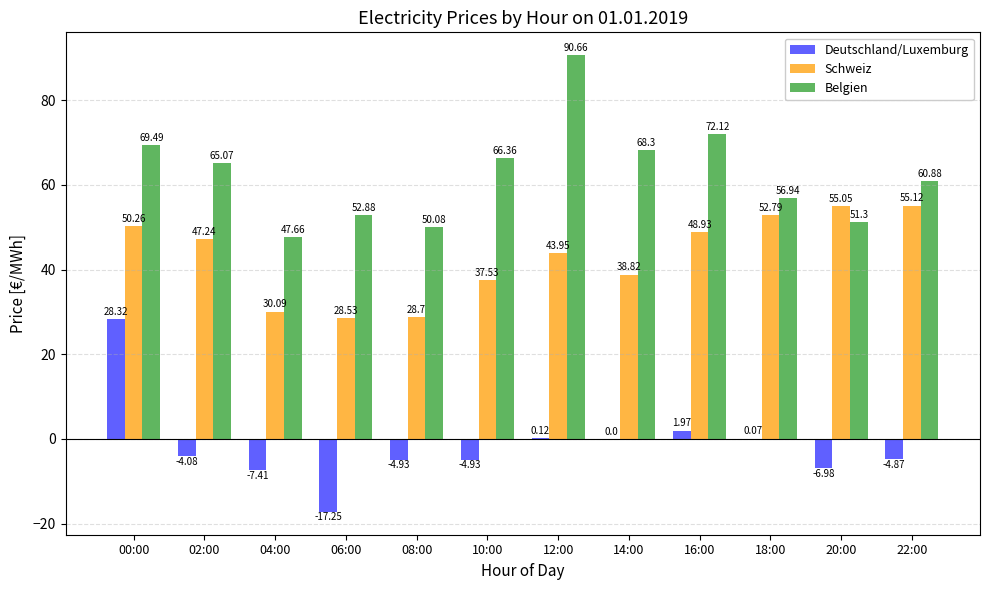

What is the average value of the Deutschland/Luxemburg series?

-1.7